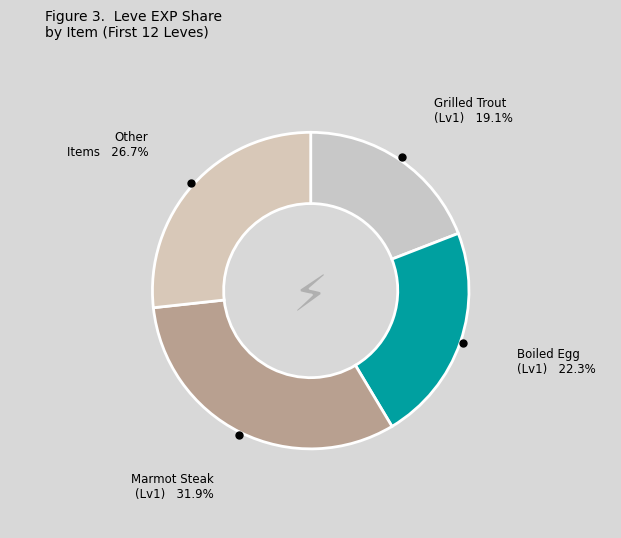

Count the number of slices in the pie.

4